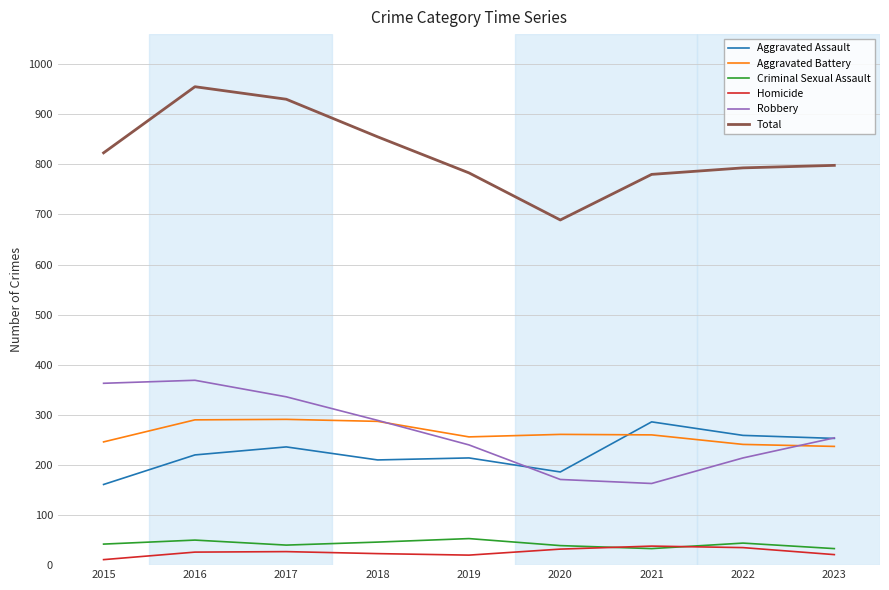

Which series has the largest total across all categories?

Total